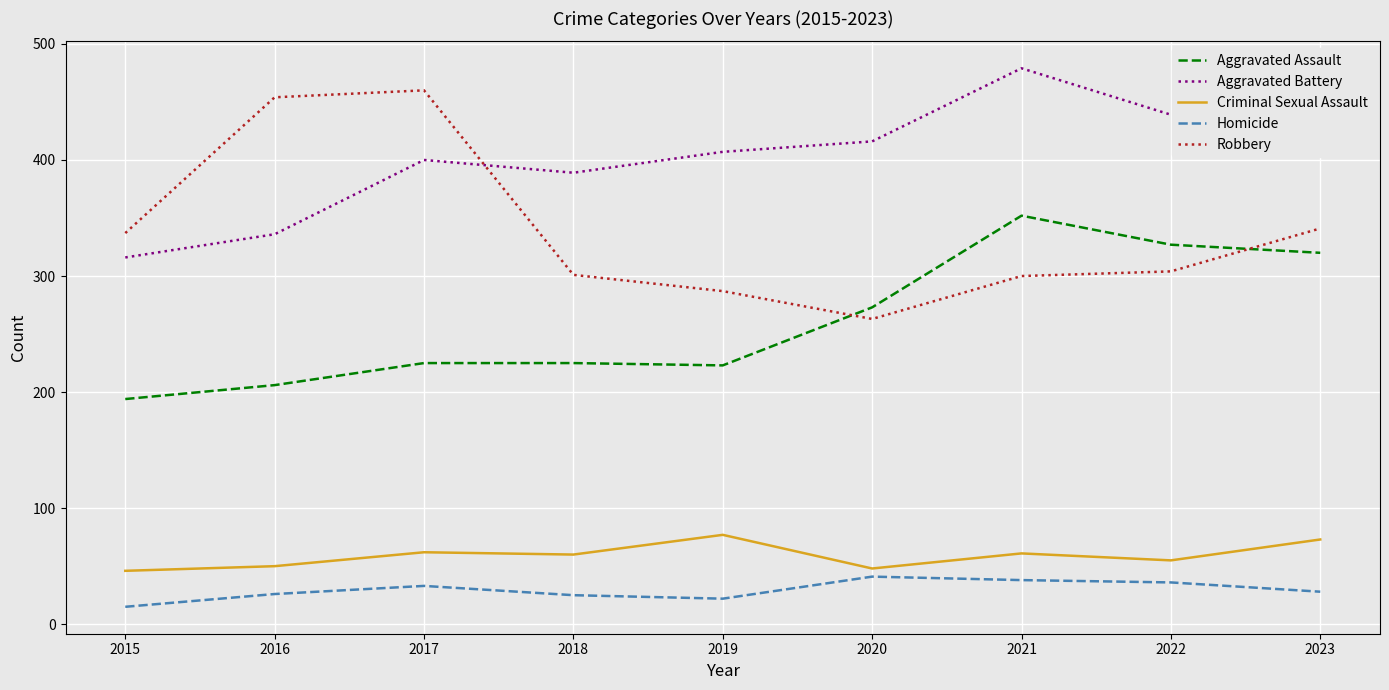

The value of Aggravated Battery at 2021 is 479. True or false?

True